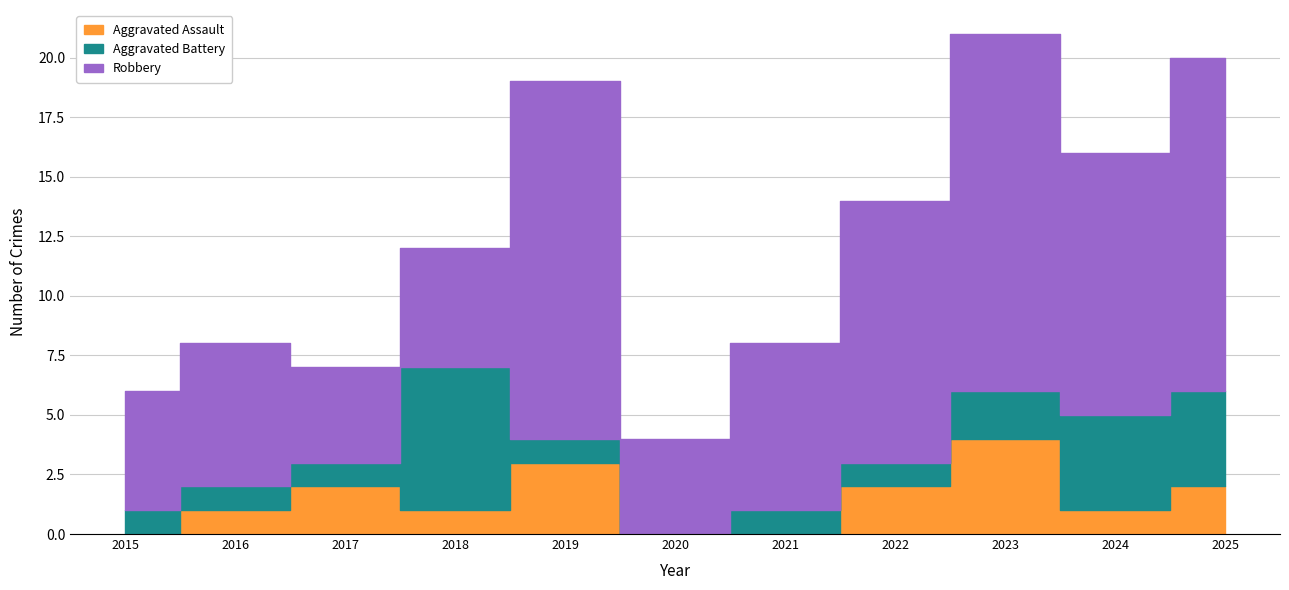

Reading left to right, what are all the values shown in this chart?

Aggravated Assault: 2015=0	2016=1	2017=2	2018=1	2019=3	2020=0	2021=0	2022=2	2023=4	2024=1	2025=2
Aggravated Battery: 2015=1	2016=1	2017=1	2018=6	2019=1	2020=0	2021=1	2022=1	2023=2	2024=4	2025=4
Robbery: 2015=5	2016=6	2017=4	2018=5	2019=15	2020=4	2021=7	2022=11	2023=15	2024=11	2025=14